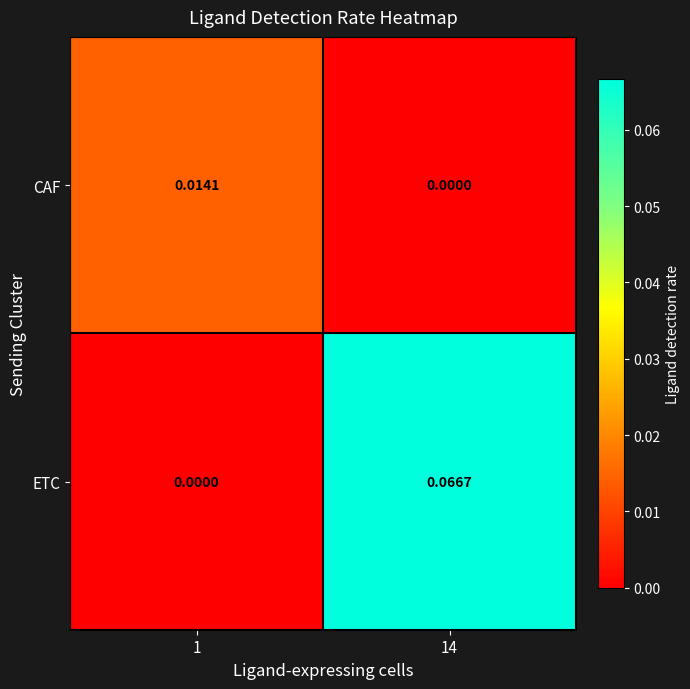

Is the value of CAF at 1 greater than the value of ETC at 1?

Yes